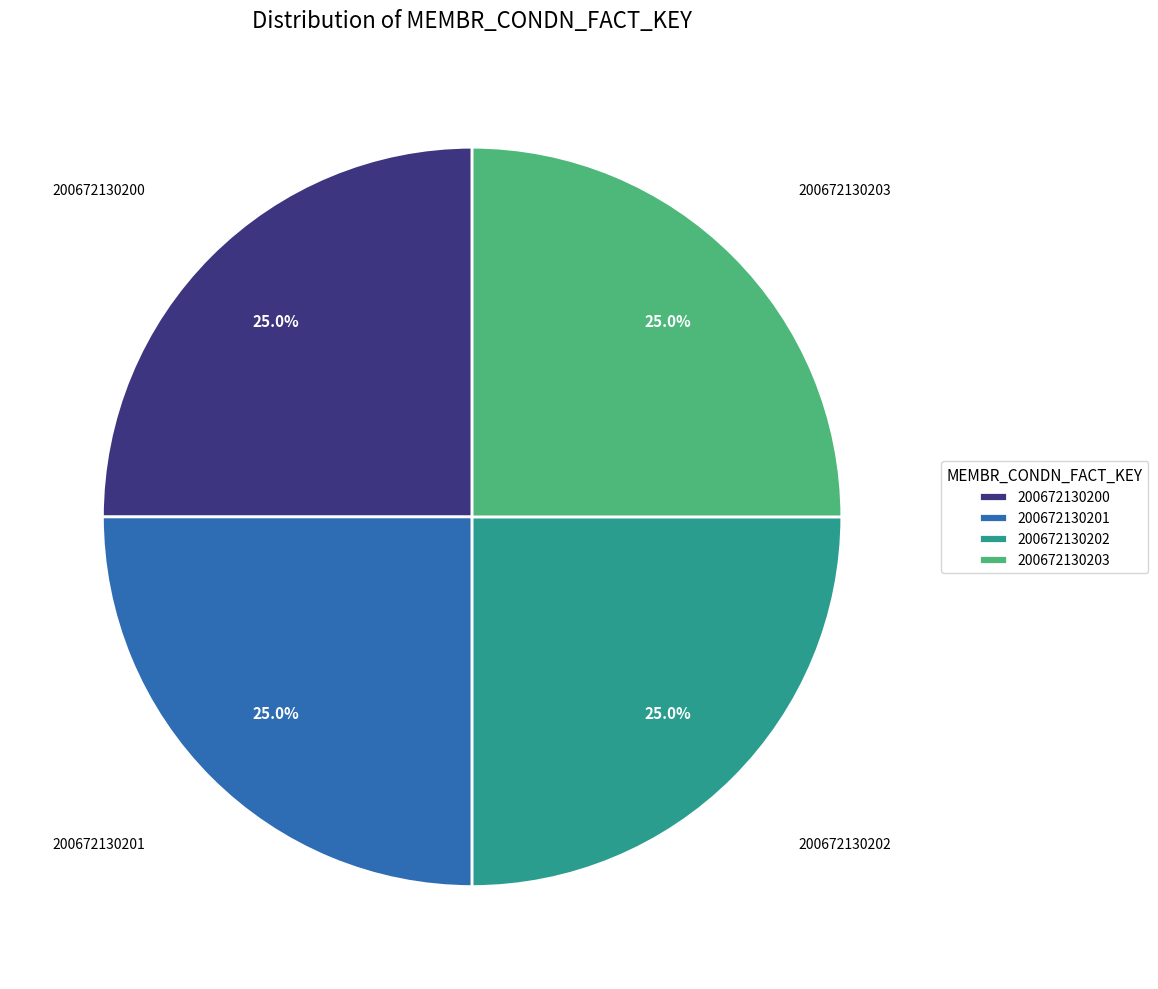

Count the number of slices in the pie.

4